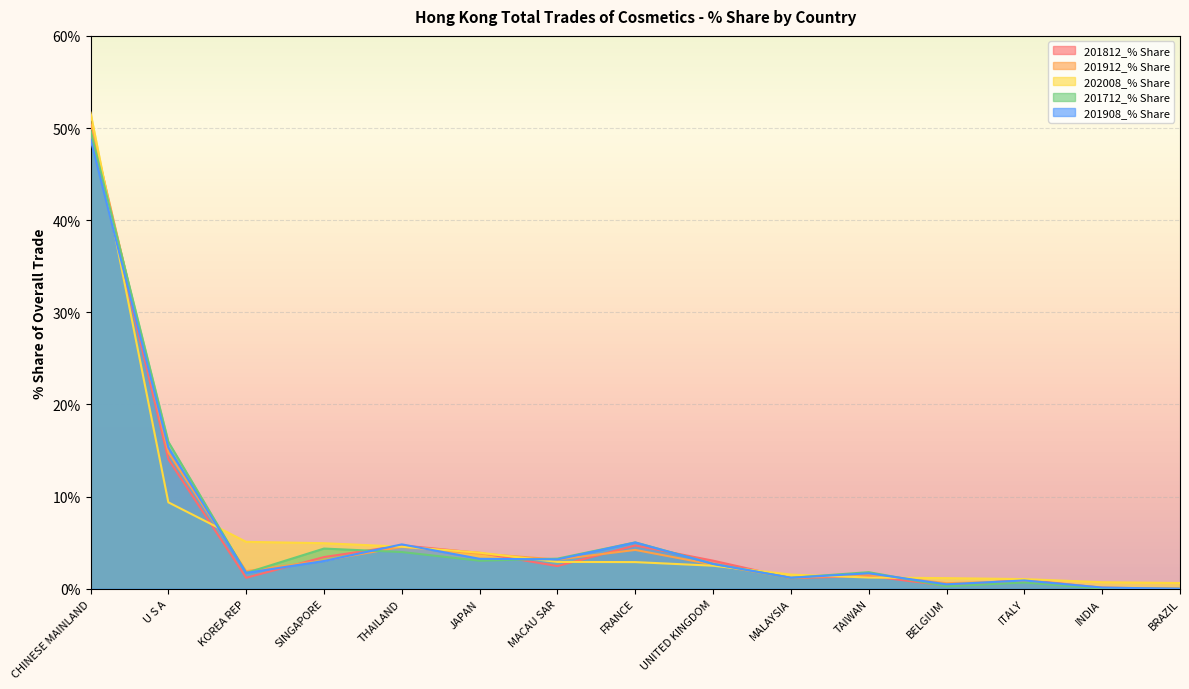

Which series has the largest total across all categories?

202008_% Share